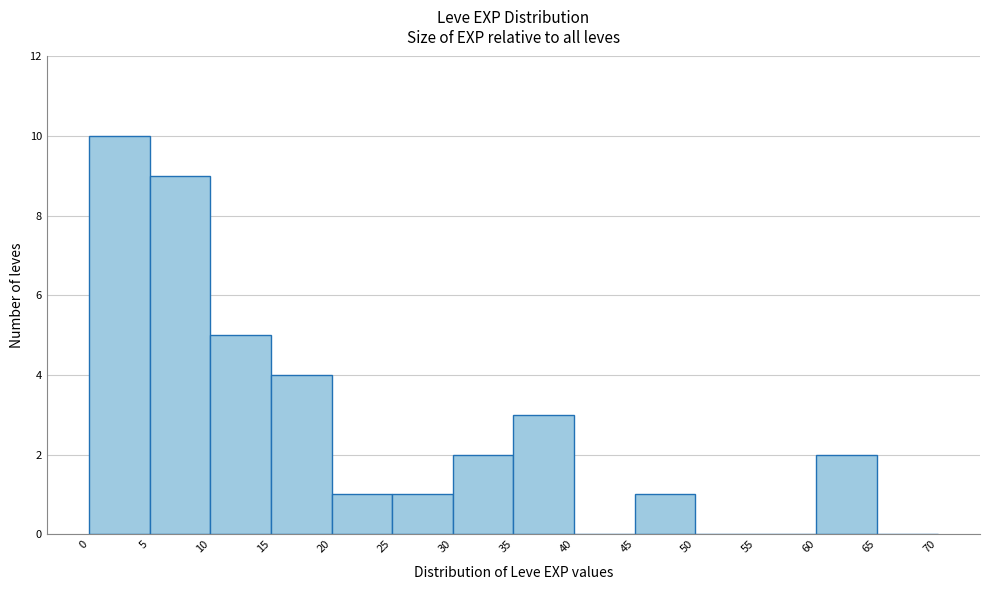

Reading left to right, transcribe this chart: for each bar, give the range it covers on the x-axis and its height. The values are not printed on the chart, so give them approximately, as read against the axis.

0 to 5: 10
5 to 10: 9
10 to 15: 5
15 to 20: 4
20 to 25: 1
25 to 30: 1
30 to 35: 2
35 to 40: 3
40 to 45: 0
45 to 50: 1
50 to 55: 0
55 to 60: 0
60 to 65: 2
65 to 70: 0